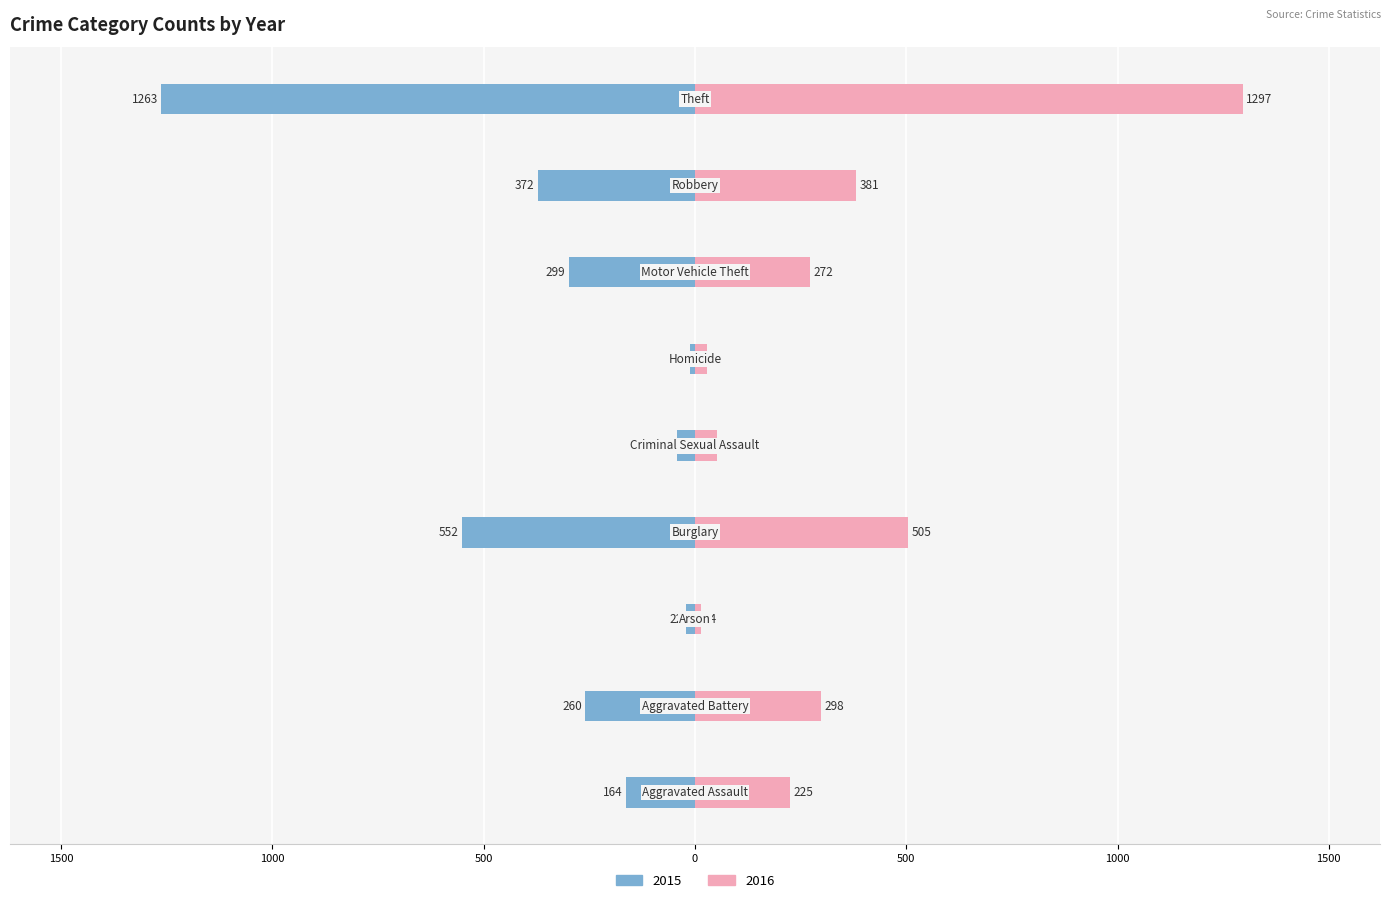

True or false: 2016 has a value of 298 at Aggravated Battery.

True